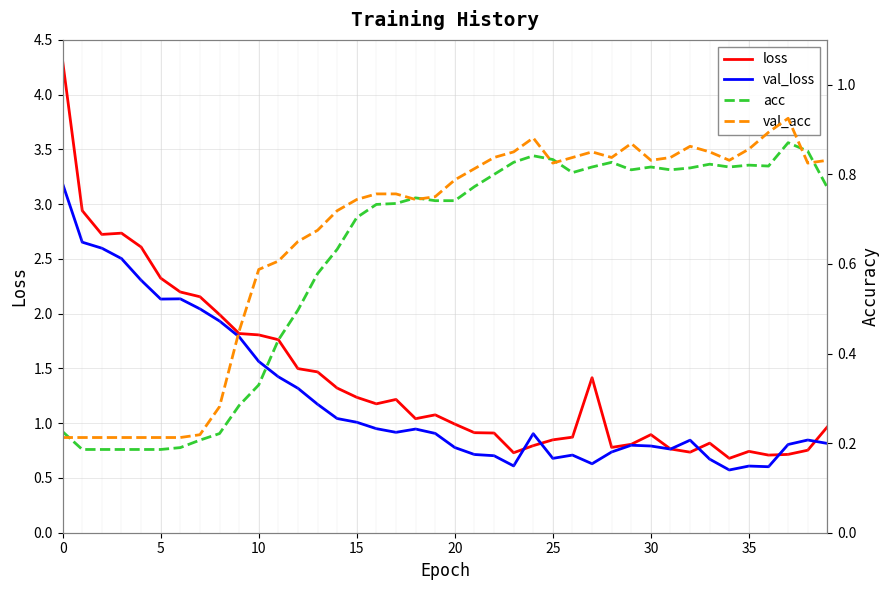

What is the lowest value of the loss series?

0.7